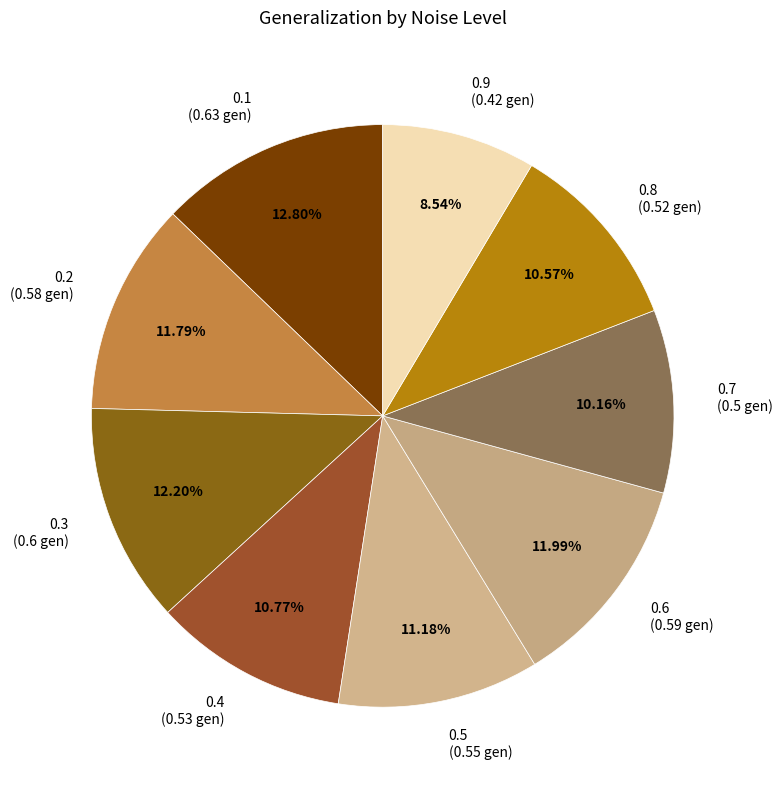

To the nearest percent, what is the difference between the largest and smallest slice percentages?

4%